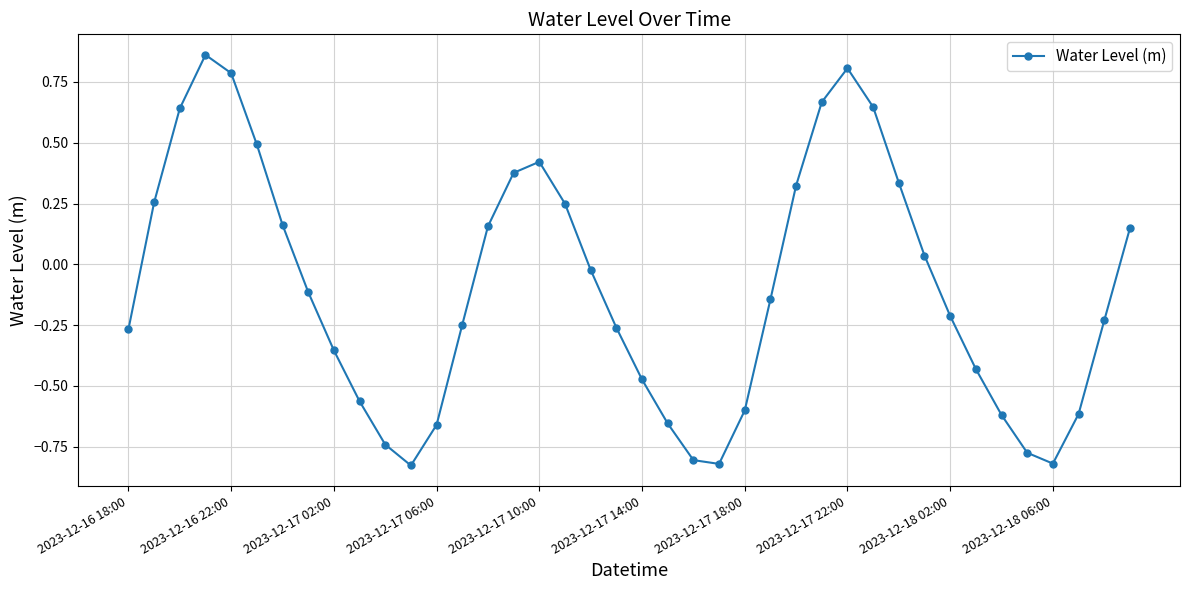

How many points are higher than both their immediate neighbors (excluding endpoints)?

3